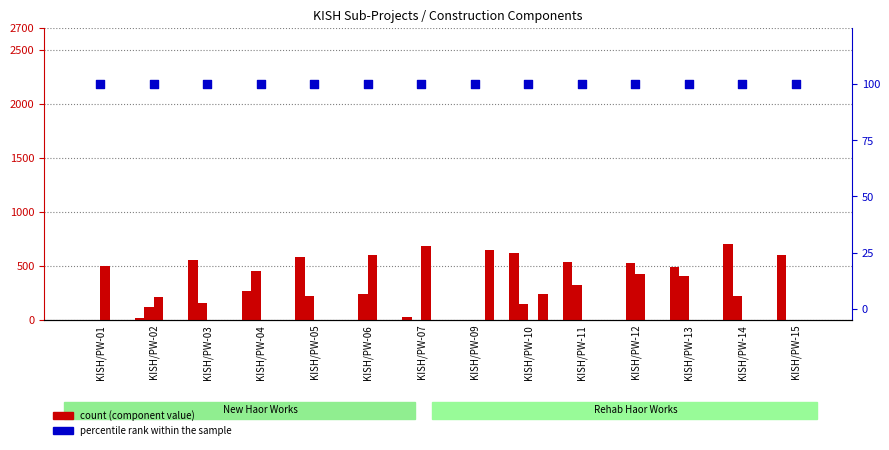

At how many categories does at least one series exceed 574?

7